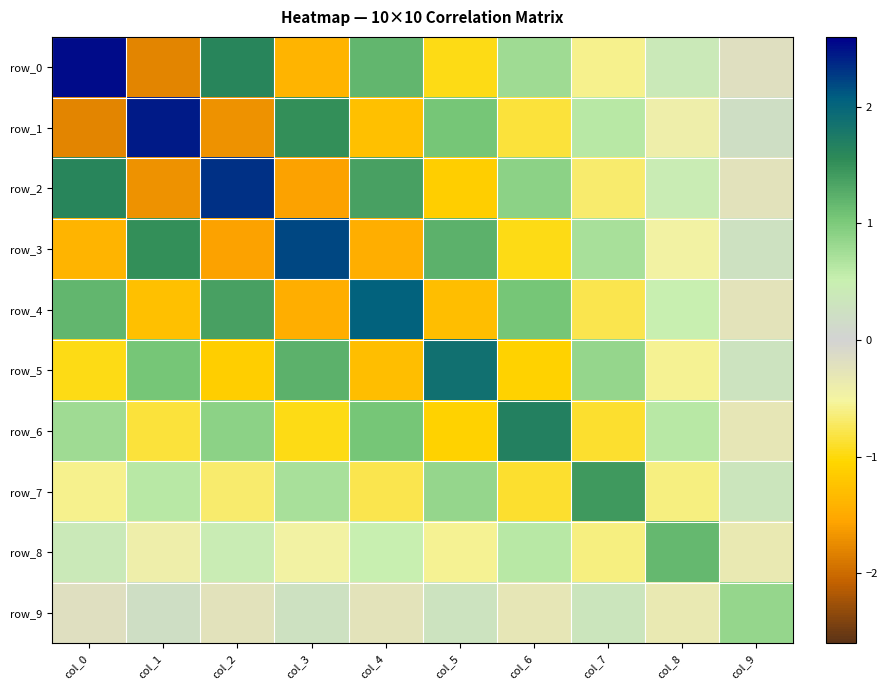

The value of row_1 at col_8 is -0.2. True or false?

False